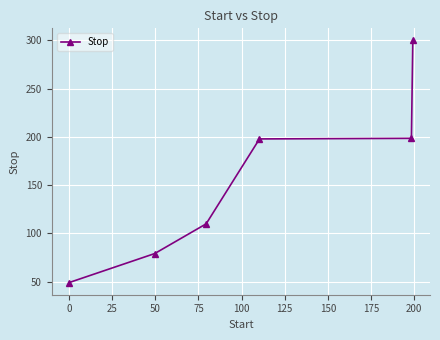

How many lines are shown in the chart?

1